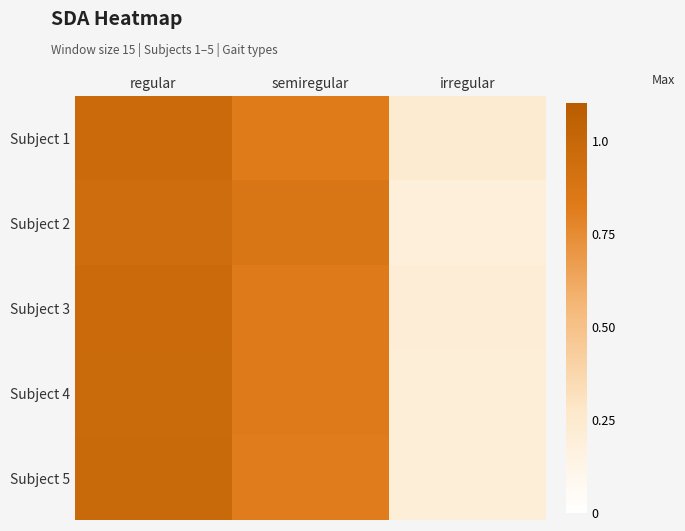

At how many categories does at least one series exceed 0?

3